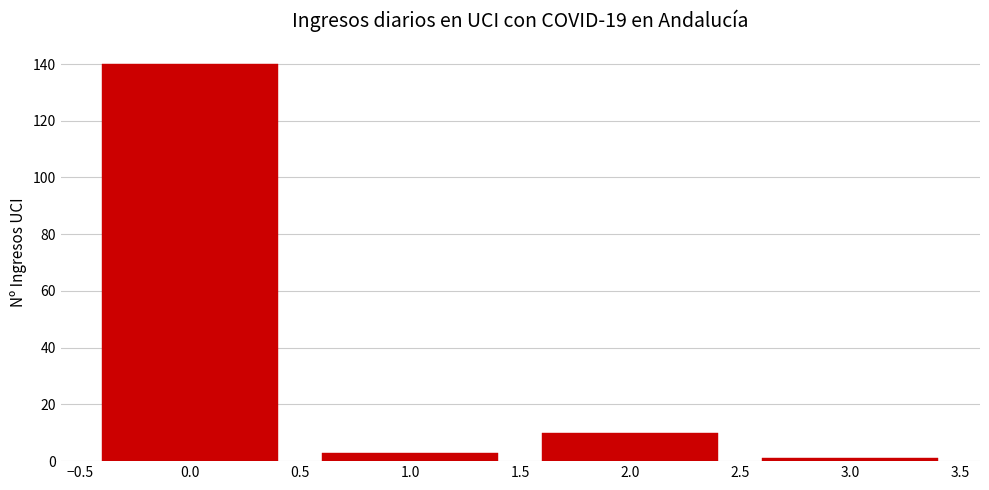

Which range on the x-axis has the tallest bar?

-0.5 to 0.5